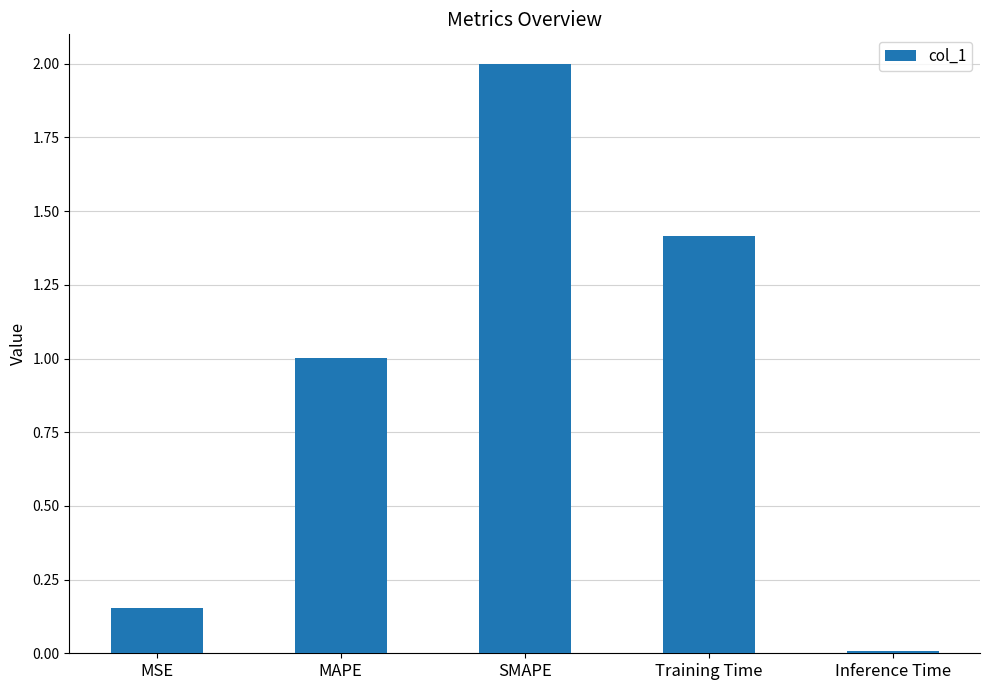

How many data points are less than 1?

2